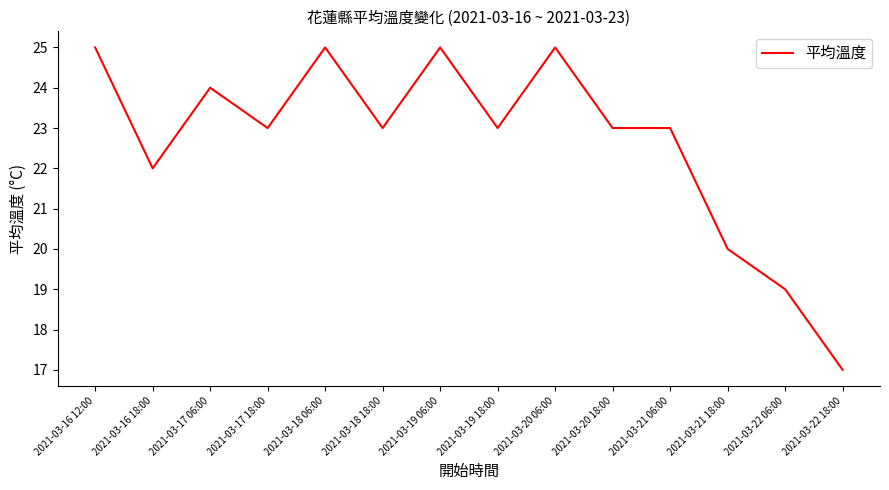

Reading right to left, extract all data points from this chart.

2021-03-22 18:00=17	2021-03-22 06:00=19	2021-03-21 18:00=20	2021-03-21 06:00=23	2021-03-20 18:00=23	2021-03-20 06:00=25	2021-03-19 18:00=23	2021-03-19 06:00=25	2021-03-18 18:00=23	2021-03-18 06:00=25	2021-03-17 18:00=23	2021-03-17 06:00=24	2021-03-16 18:00=22	2021-03-16 12:00=25